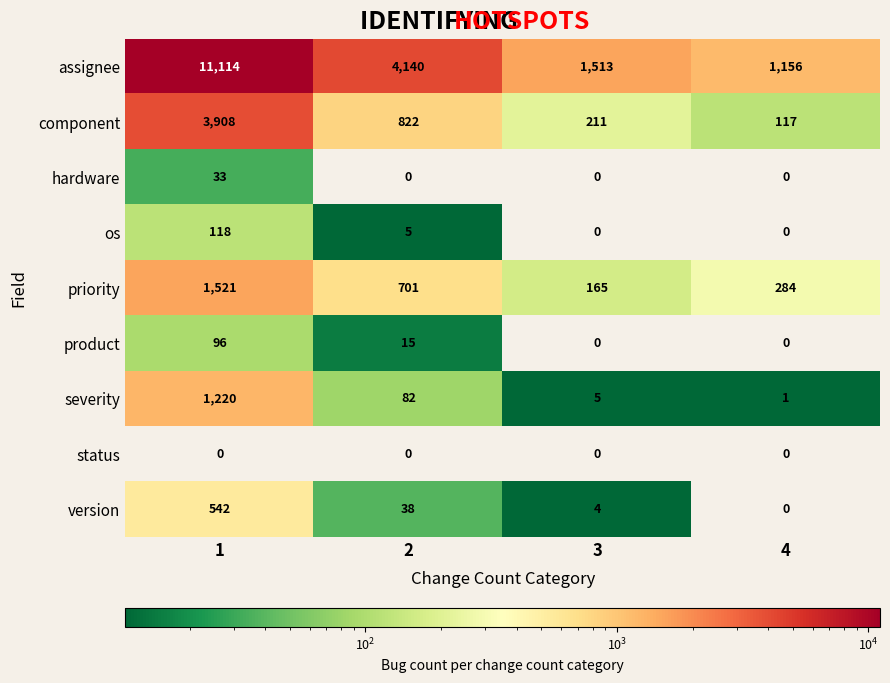

The value of product at 1 is 59. True or false?

False